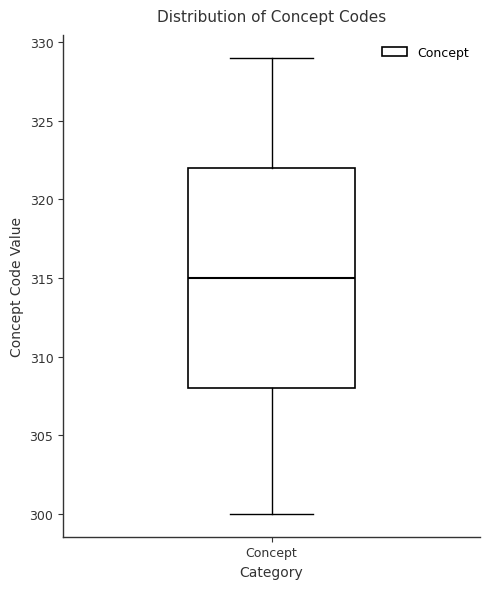

Transcribe this box plot: give where the median line is, the range the box spans, and where the two whiskers end, as read against the y-axis. The values are not printed on the chart, so give them approximately, as read against the axis.

median 315, box 308 to 322, whiskers 300 to 329